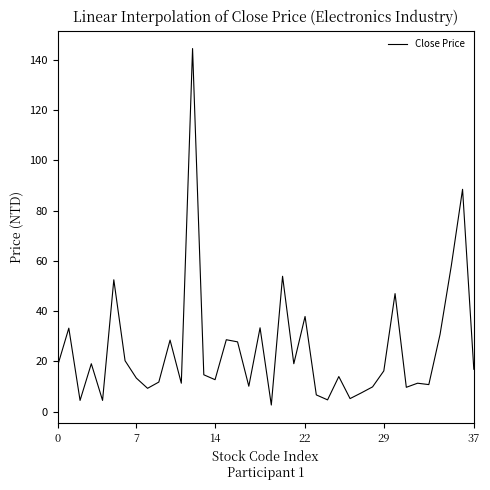

What is the maximum value shown in the chart?

144.5